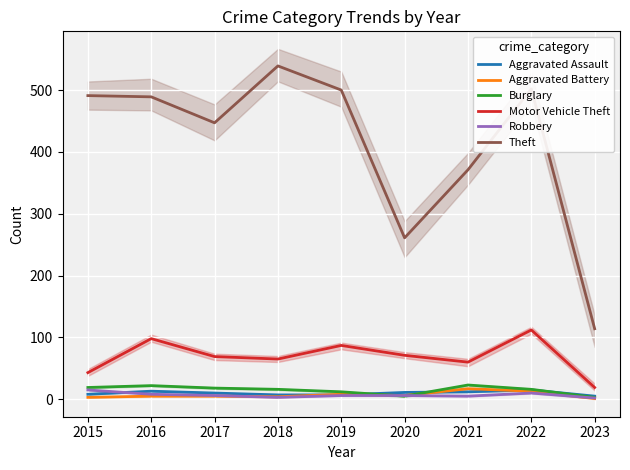

How many lines are shown in the chart?

6